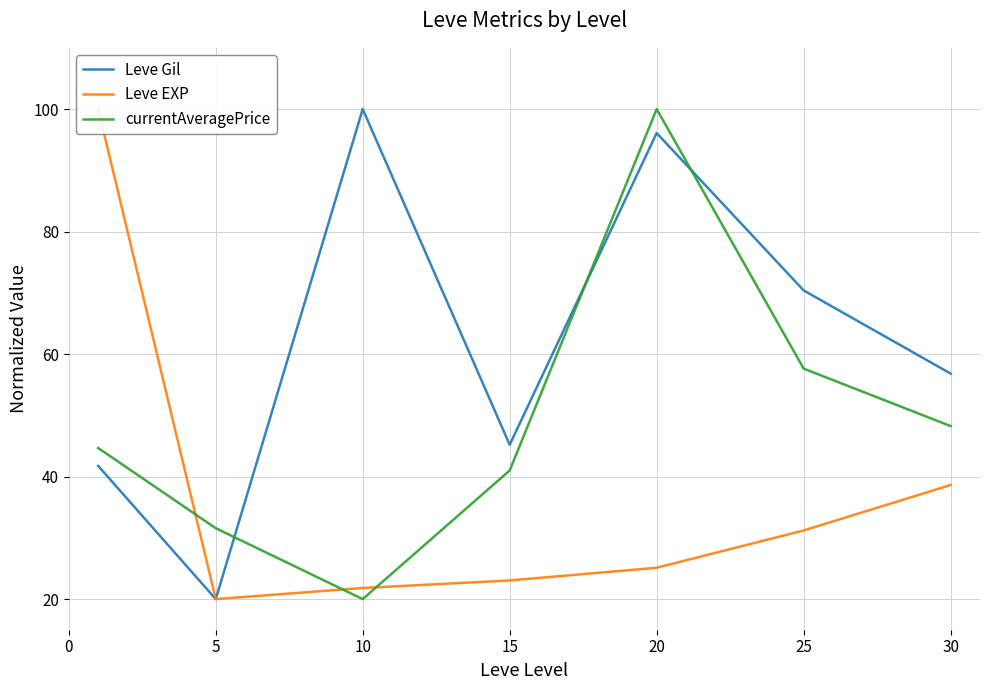

Between 0 and 25, which series saw the biggest shift?

Leve EXP